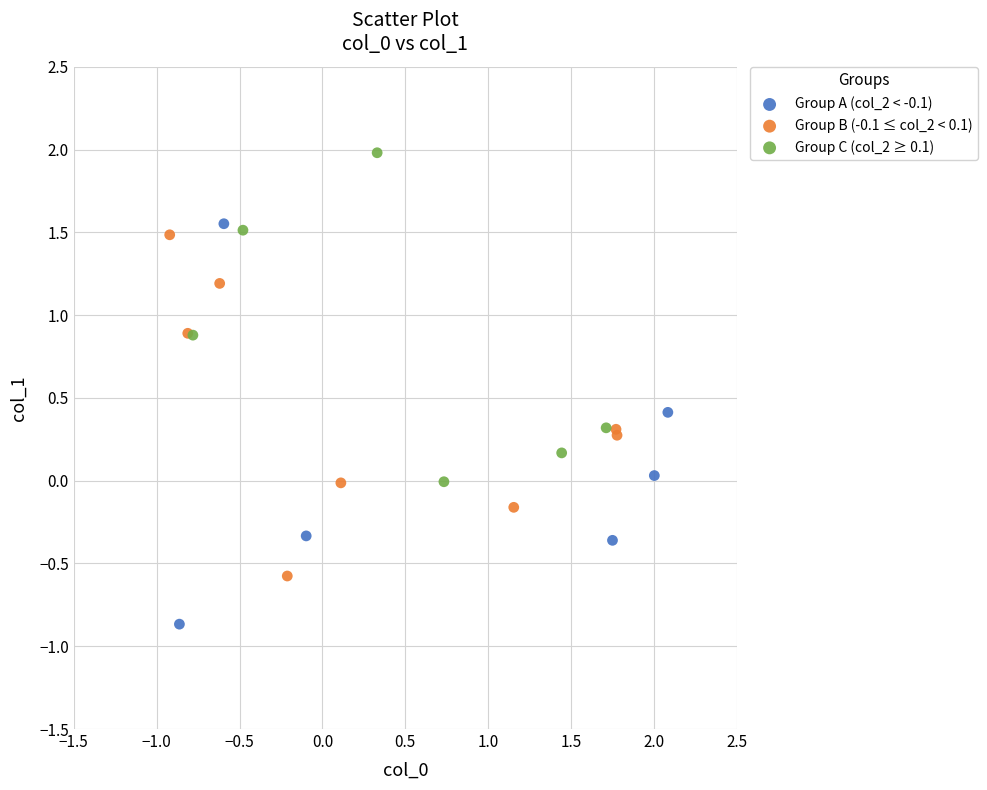

Which series has the widest spread of Y values?

Group A (col_2 < -0.1)